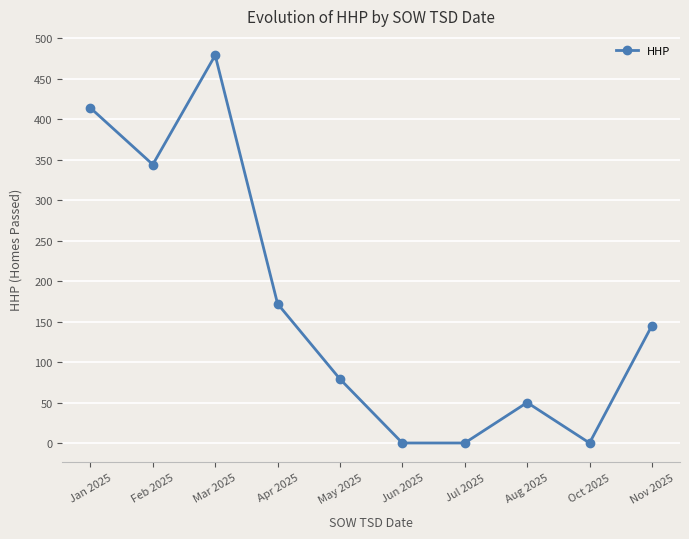

Reading right to left, list all the values displayed in this chart.

145	0	50	0	0	79	172	479	344	414